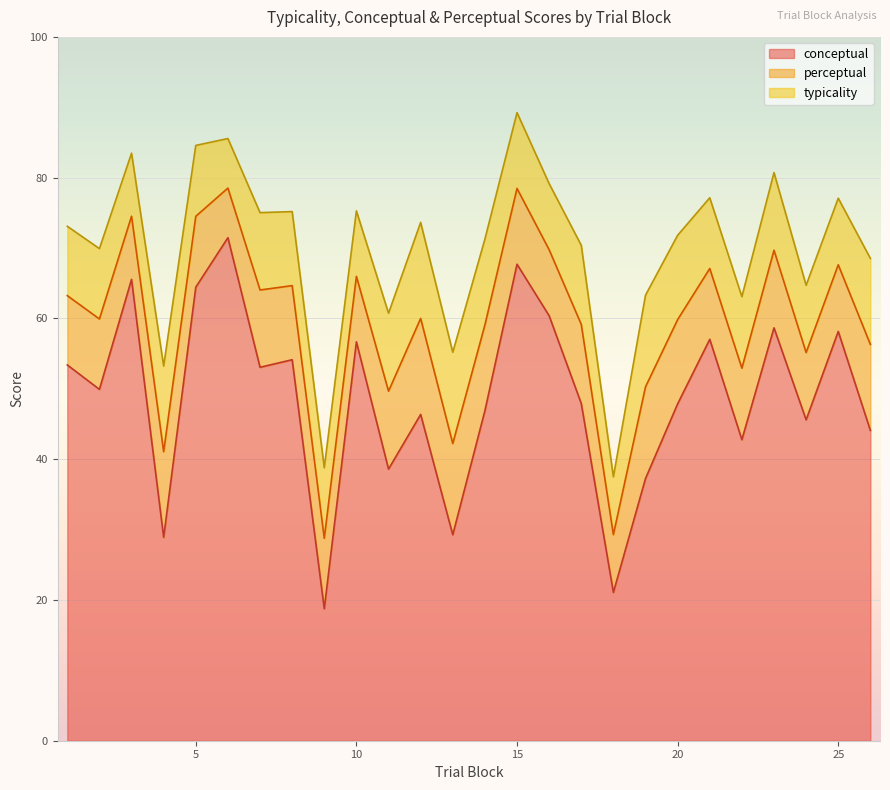

Is it true that conceptual equals 42.8 at 22?

True